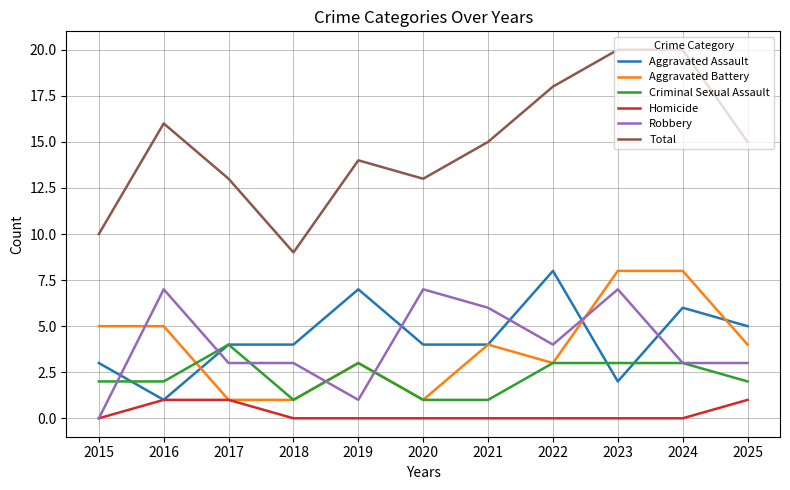

Which series has the widest spread of values?

Total